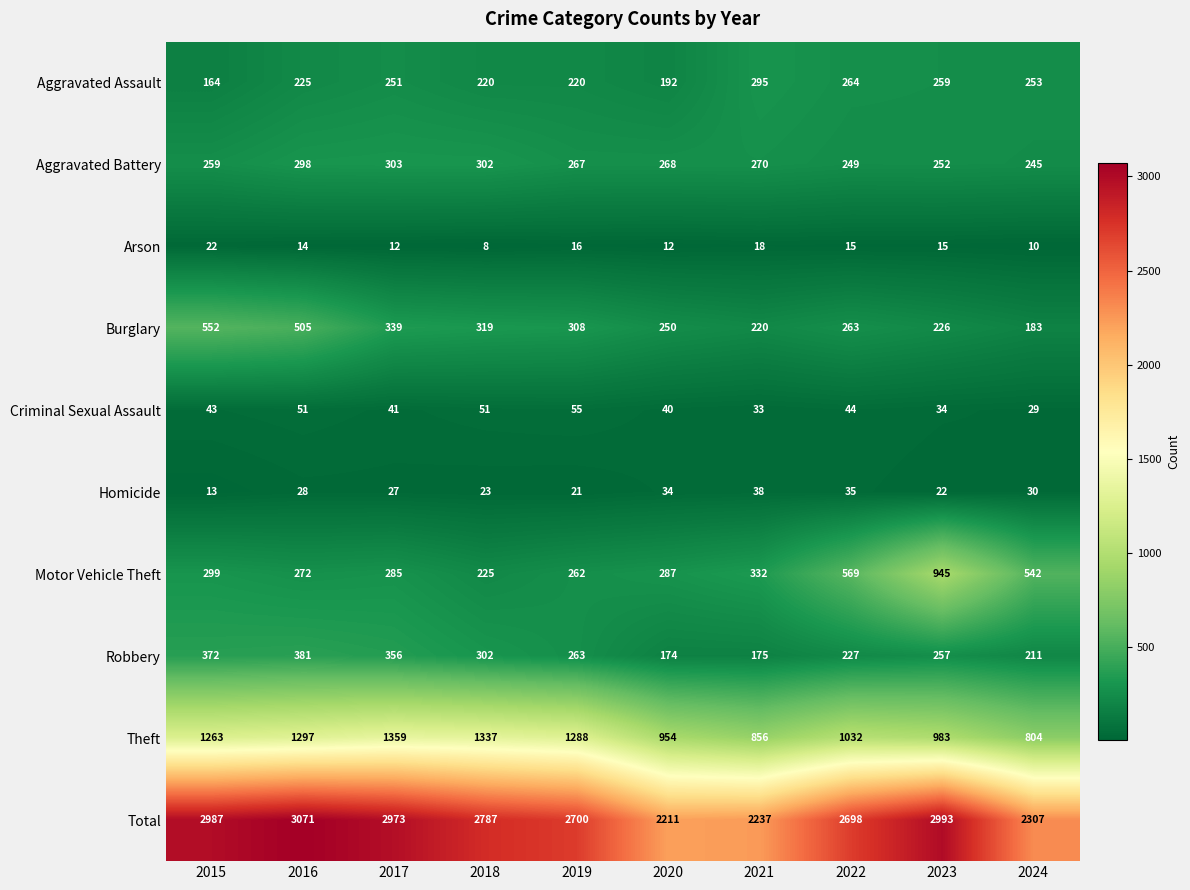

What value does the Aggravated Battery series have at 2023, to the nearest 10?

250